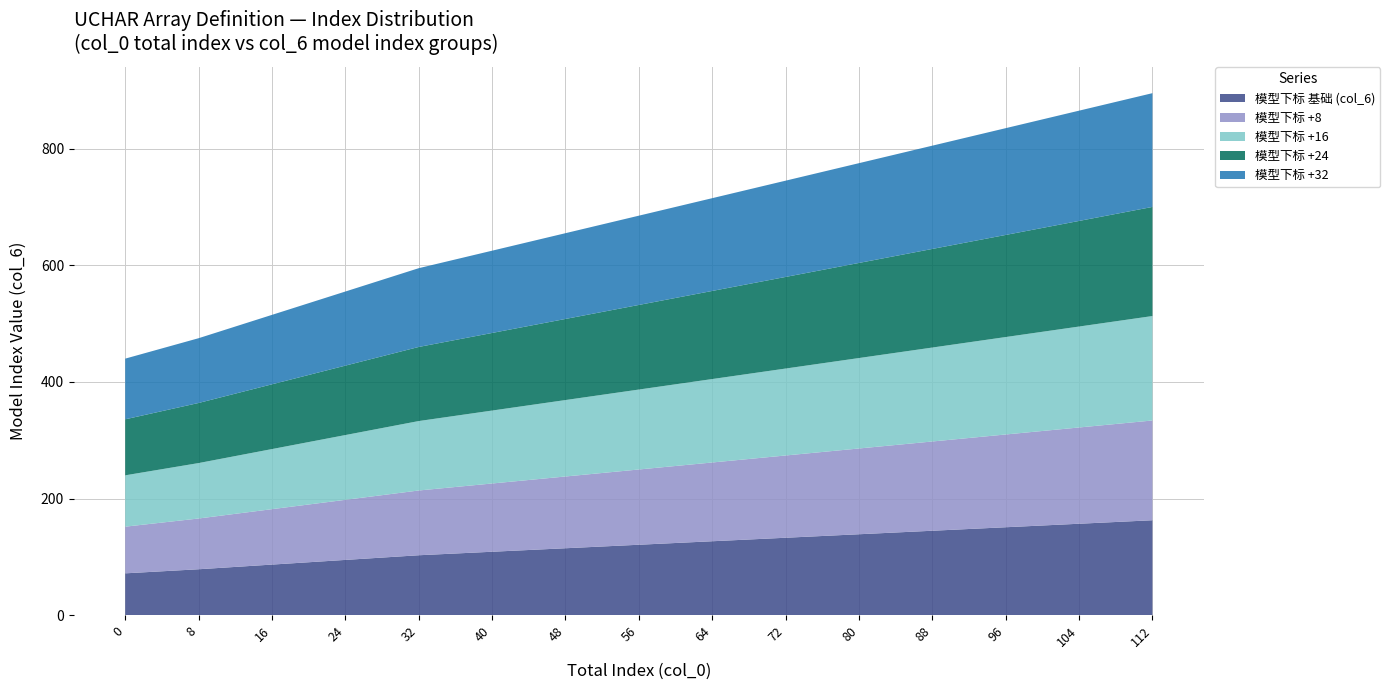

What is the total value across all series at 32?

595